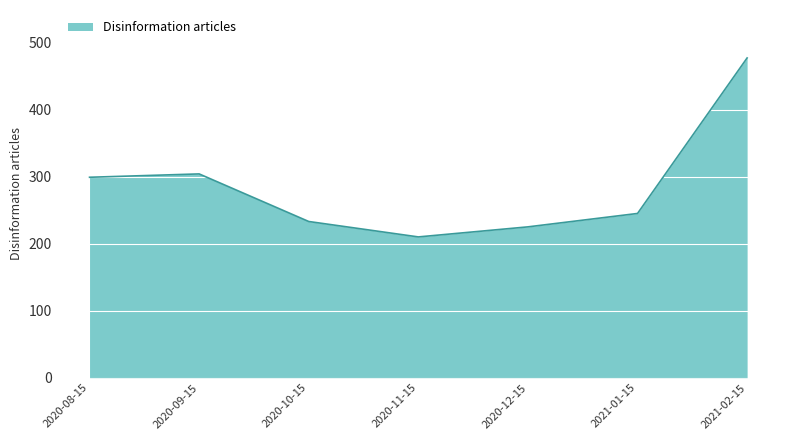

Reading right to left, what are all the values shown in this chart?

477	245	225	210	233	304	299